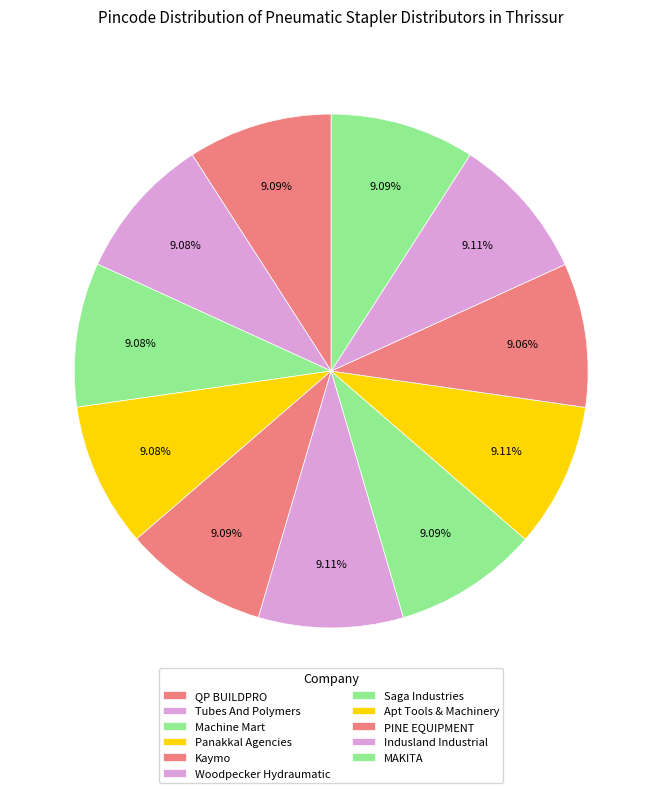

Which slice is the largest?

Apt Tools & Machinery